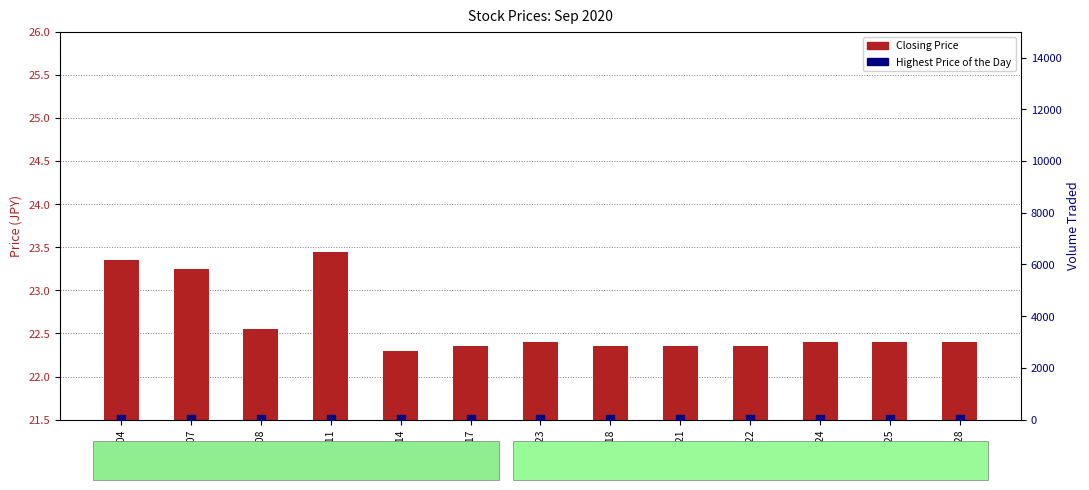

At which category is the sum across all series the highest?

20200904